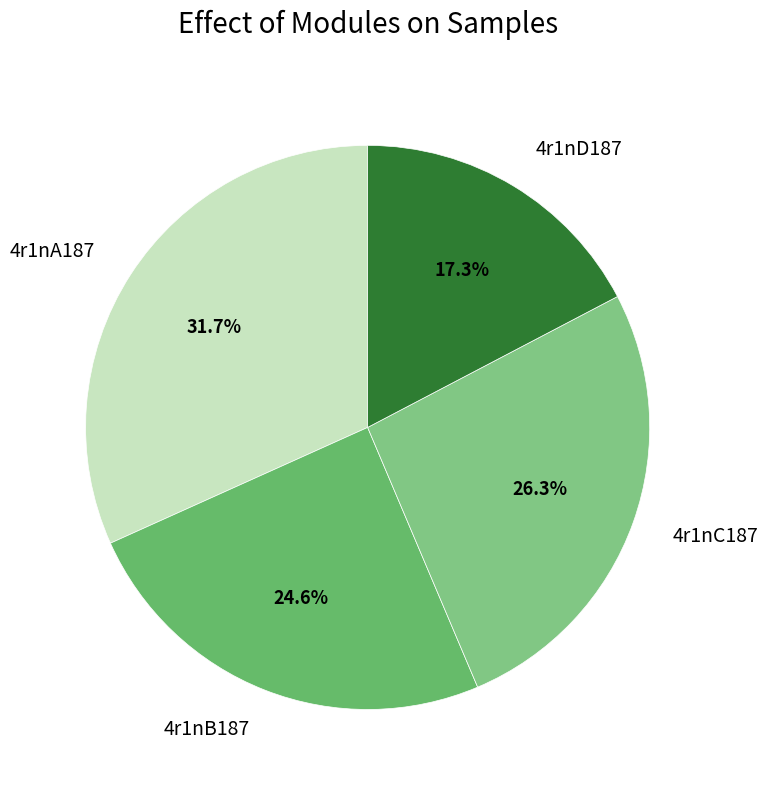

To the nearest percent, what is the combined percentage of 4r1nD187 and 4r1nC187?

44%